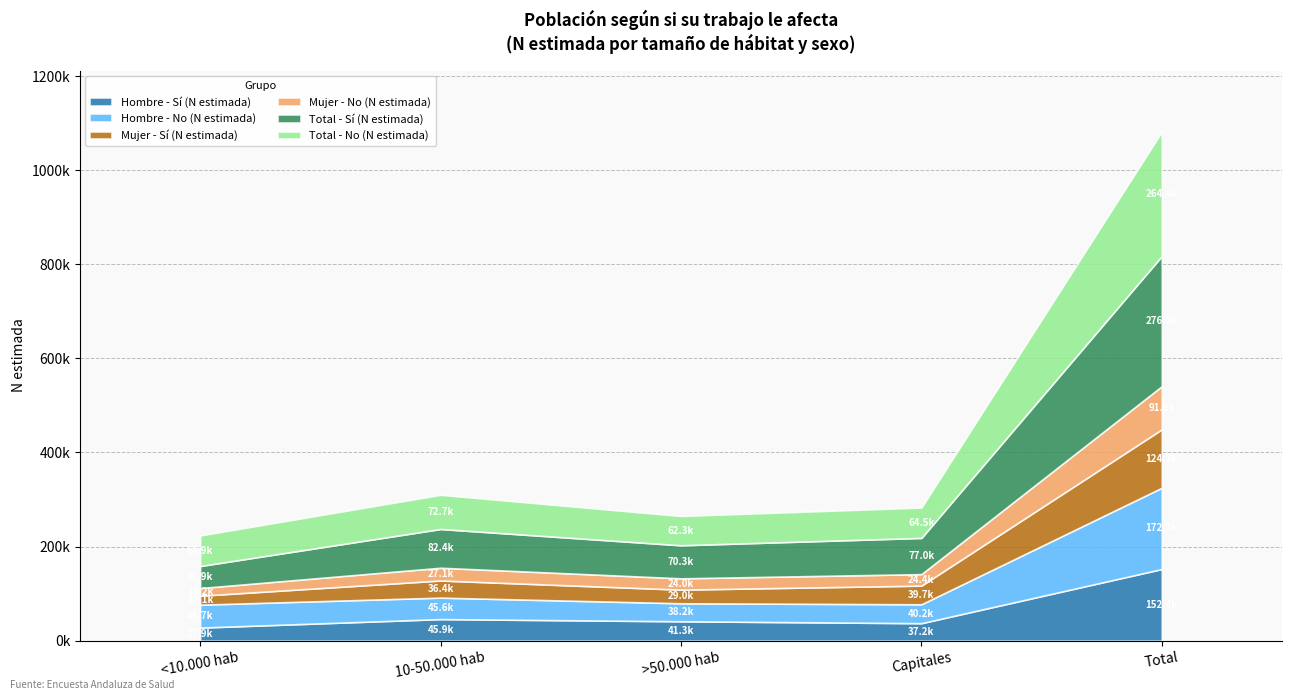

What is the sum of the Total - No (N estimada) values at <10.000 hab and 10-50.000 hab?

137591